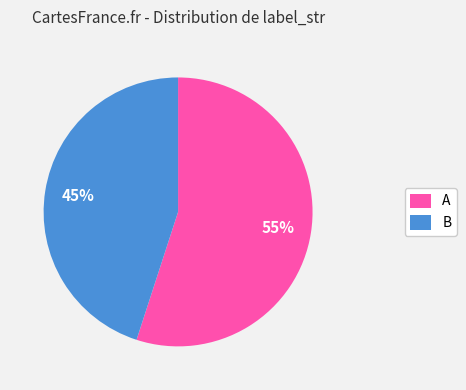

Between A and B, which is larger?

A